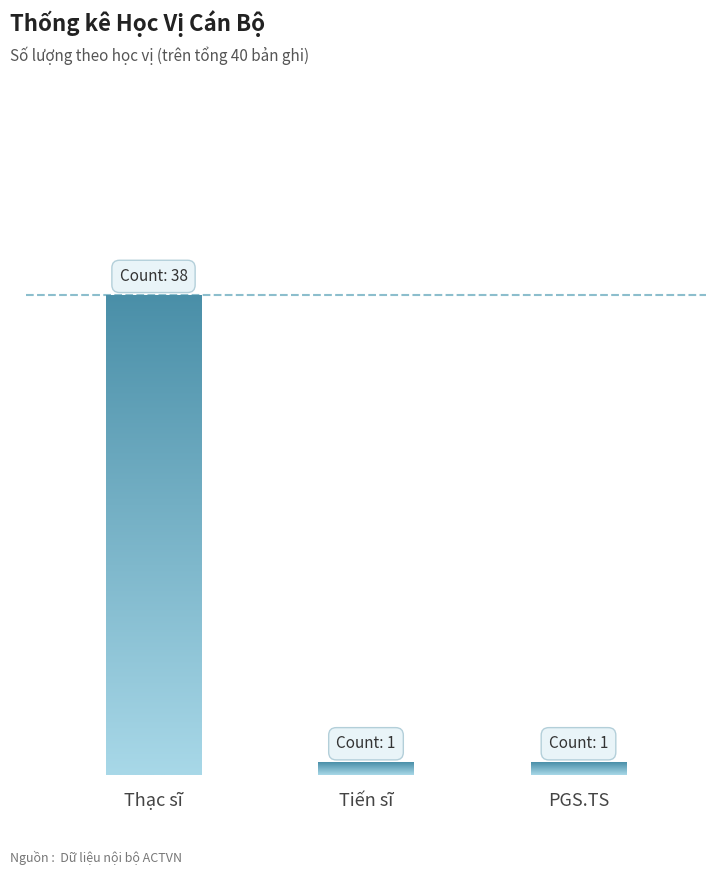

At which label is the value closest to 19?

Tiến sĩ